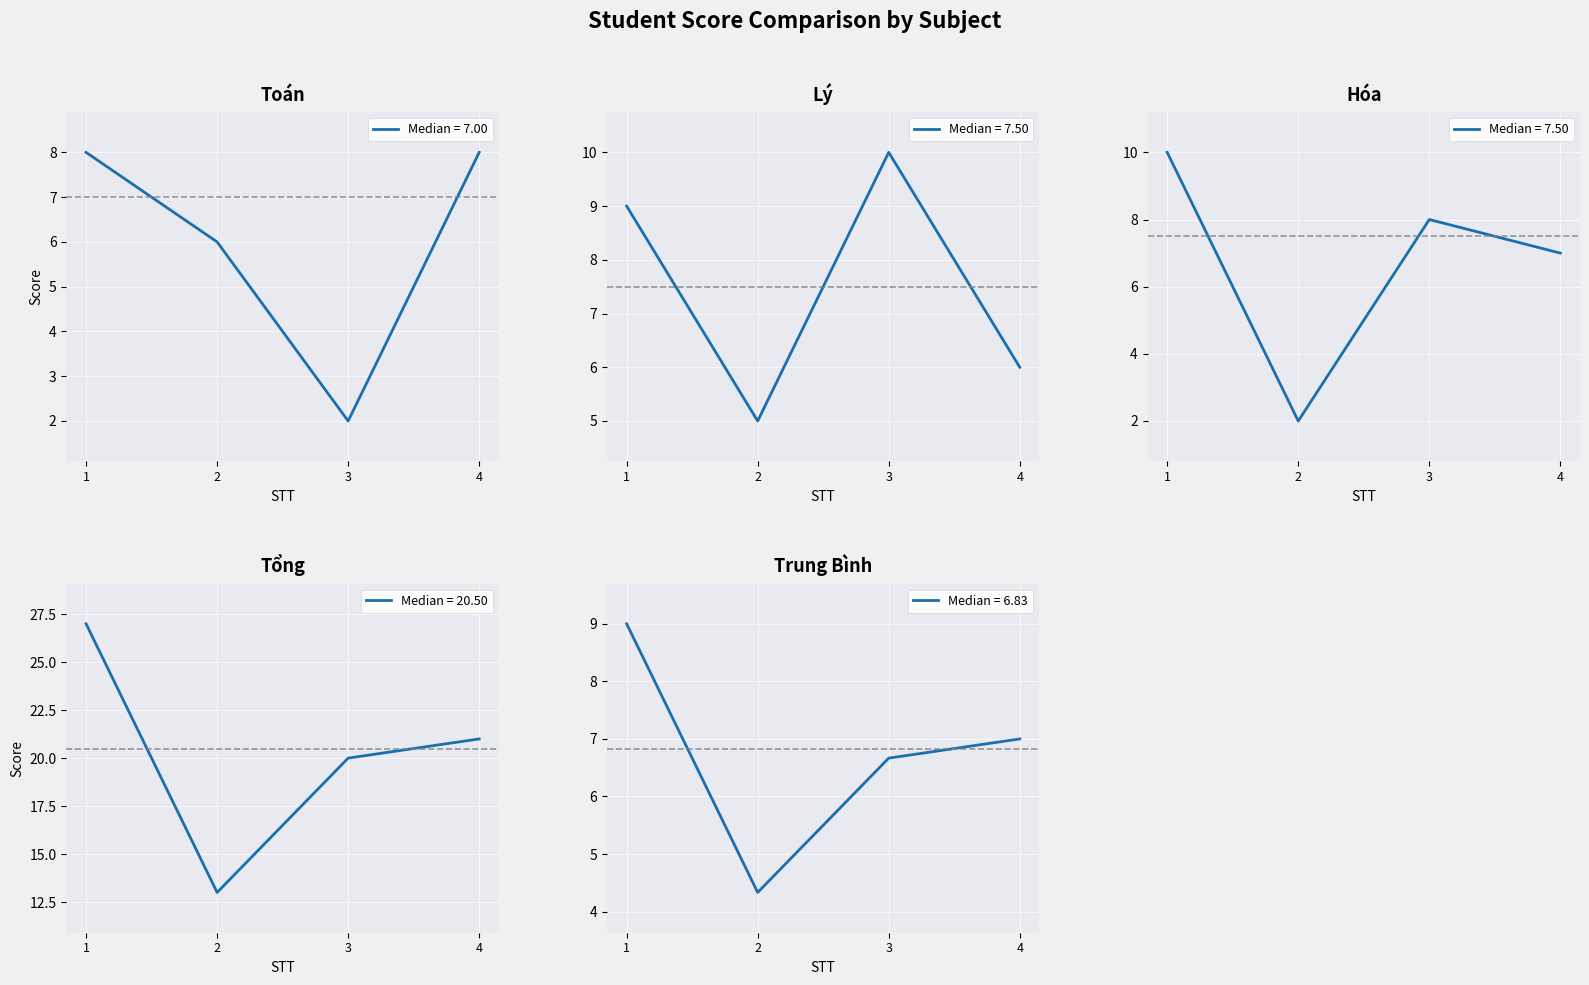

List the series in order of their peak value, lowest first.

Toán, Trung Bình, Lý, Hóa, Tổng